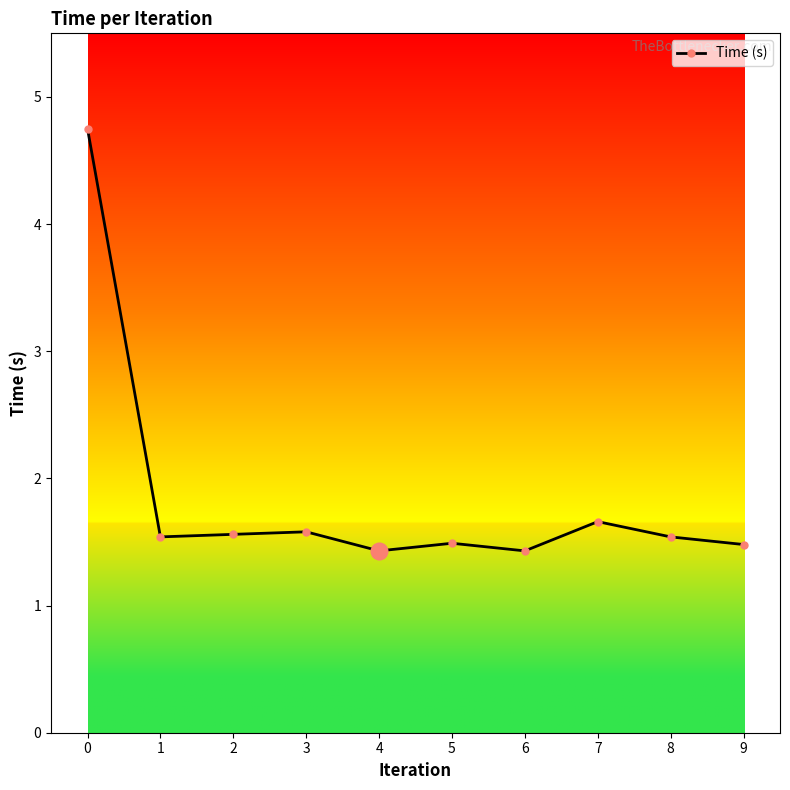

Count the values in the range 1 to 2.

9